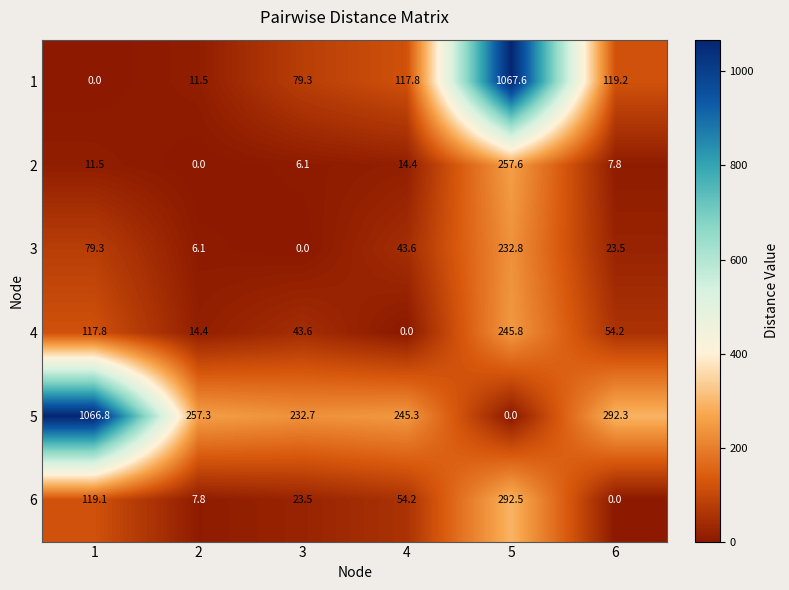

Which series has the largest total across all categories?

5